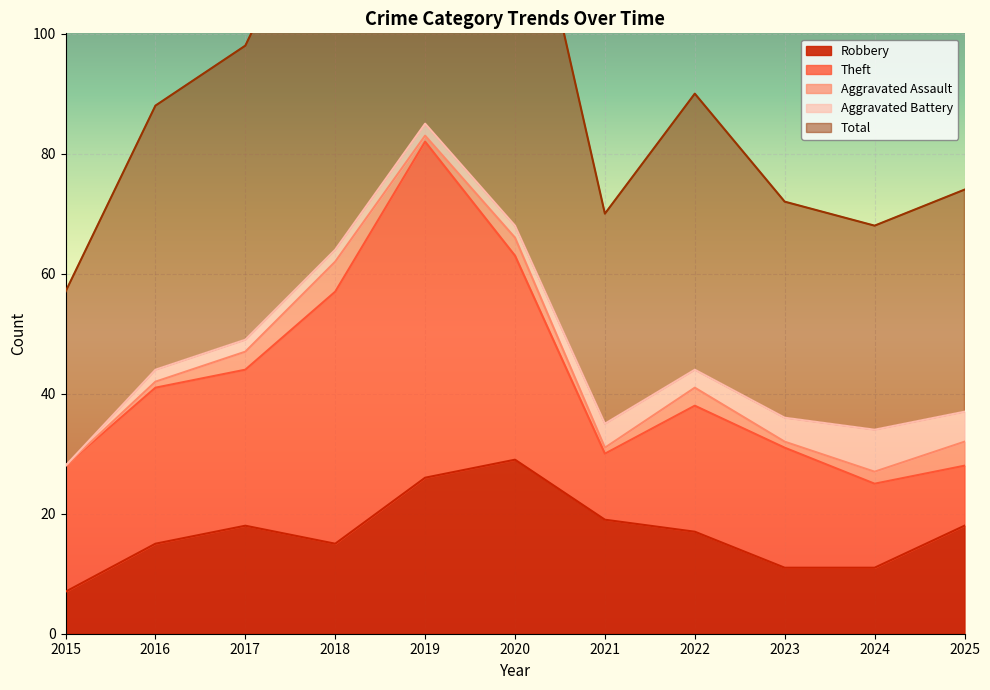

List the series in order of their peak value, highest first.

Total, Theft, Robbery, Aggravated Battery, Aggravated Assault